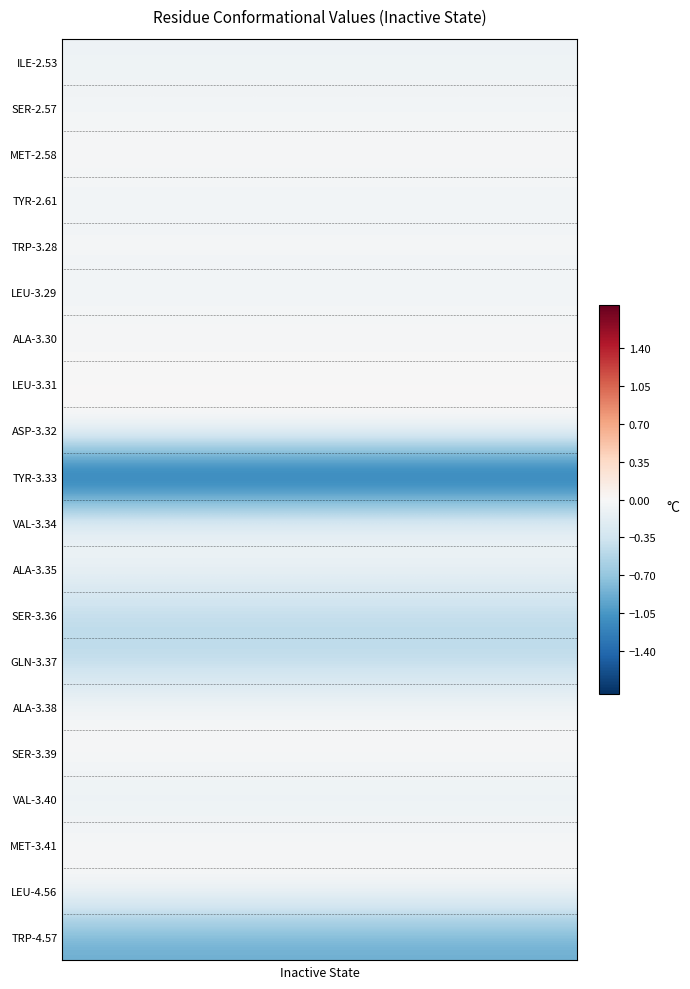

Reading left to right, list all the values displayed in this chart.

ILE-2.53: -0.1	-0.1	-0.1	-0.1	-0.1	-0.1	-0.1	-0.1	-0.1	-0.1	-0.1	-0.1	-0.1	-0.1	-0.1	-0.1	-0.1	-0.1	-0.1	-0.1
SER-2.57: -0.0	-0.0	-0.0	-0.0	-0.0	-0.0	-0.0	-0.0	-0.0	-0.0	-0.0	-0.0	-0.0	-0.0	-0.0	-0.0	-0.0	-0.0	-0.0	-0.0
MET-2.58: -0.0	-0.0	-0.0	-0.0	-0.0	-0.0	-0.0	-0.0	-0.0	-0.0	-0.0	-0.0	-0.0	-0.0	-0.0	-0.0	-0.0	-0.0	-0.0	-0.0
TYR-2.61: -0.1	-0.1	-0.1	-0.1	-0.1	-0.1	-0.1	-0.1	-0.1	-0.1	-0.1	-0.1	-0.1	-0.1	-0.1	-0.1	-0.1	-0.1	-0.1	-0.1
TRP-3.28: -0.0	-0.0	-0.0	-0.0	-0.0	-0.0	-0.0	-0.0	-0.0	-0.0	-0.0	-0.0	-0.0	-0.0	-0.0	-0.0	-0.0	-0.0	-0.0	-0.0
LEU-3.29: -0.1	-0.1	-0.1	-0.1	-0.1	-0.1	-0.1	-0.1	-0.1	-0.1	-0.1	-0.1	-0.1	-0.1	-0.1	-0.1	-0.1	-0.1	-0.1	-0.1
ALA-3.30: -0.0	-0.0	-0.0	-0.0	-0.0	-0.0	-0.0	-0.0	-0.0	-0.0	-0.0	-0.0	-0.0	-0.0	-0.0	-0.0	-0.0	-0.0	-0.0	-0.0
LEU-3.31: -0.0	-0.0	-0.0	-0.0	-0.0	-0.0	-0.0	-0.0	-0.0	-0.0	-0.0	-0.0	-0.0	-0.0	-0.0	-0.0	-0.0	-0.0	-0.0	-0.0
ASP-3.32: 0.1	0.1	0.1	0.1	0.1	0.1	0.1	0.1	0.1	0.1	0.1	0.1	0.1	0.1	0.1	0.1	0.1	0.1	0.1	0.1
TYR-3.33: -1.7	-1.7	-1.7	-1.7	-1.7	-1.7	-1.7	-1.7	-1.7	-1.7	-1.7	-1.7	-1.7	-1.7	-1.7	-1.7	-1.7	-1.7	-1.7	-1.7
VAL-3.34: -0.1	-0.1	-0.1	-0.1	-0.1	-0.1	-0.1	-0.1	-0.1	-0.1	-0.1	-0.1	-0.1	-0.1	-0.1	-0.1	-0.1	-0.1	-0.1	-0.1
ALA-3.35: -0.1	-0.1	-0.1	-0.1	-0.1	-0.1	-0.1	-0.1	-0.1	-0.1	-0.1	-0.1	-0.1	-0.1	-0.1	-0.1	-0.1	-0.1	-0.1	-0.1
SER-3.36: -0.5	-0.5	-0.5	-0.5	-0.5	-0.5	-0.5	-0.5	-0.5	-0.5	-0.5	-0.5	-0.5	-0.5	-0.5	-0.5	-0.5	-0.5	-0.5	-0.5
GLN-3.37: -0.5	-0.5	-0.5	-0.5	-0.5	-0.5	-0.5	-0.5	-0.5	-0.5	-0.5	-0.5	-0.5	-0.5	-0.5	-0.5	-0.5	-0.5	-0.5	-0.5
ALA-3.38: -0.0	-0.0	-0.0	-0.0	-0.0	-0.0	-0.0	-0.0	-0.0	-0.0	-0.0	-0.0	-0.0	-0.0	-0.0	-0.0	-0.0	-0.0	-0.0	-0.0
SER-3.39: -0.0	-0.0	-0.0	-0.0	-0.0	-0.0	-0.0	-0.0	-0.0	-0.0	-0.0	-0.0	-0.0	-0.0	-0.0	-0.0	-0.0	-0.0	-0.0	-0.0
VAL-3.40: -0.1	-0.1	-0.1	-0.1	-0.1	-0.1	-0.1	-0.1	-0.1	-0.1	-0.1	-0.1	-0.1	-0.1	-0.1	-0.1	-0.1	-0.1	-0.1	-0.1
MET-3.41: -0.0	-0.0	-0.0	-0.0	-0.0	-0.0	-0.0	-0.0	-0.0	-0.0	-0.0	-0.0	-0.0	-0.0	-0.0	-0.0	-0.0	-0.0	-0.0	-0.0
LEU-4.56: -0.0	-0.0	-0.0	-0.0	-0.0	-0.0	-0.0	-0.0	-0.0	-0.0	-0.0	-0.0	-0.0	-0.0	-0.0	-0.0	-0.0	-0.0	-0.0	-0.0
TRP-4.57: -0.9	-0.9	-0.9	-0.9	-0.9	-0.9	-0.9	-0.9	-0.9	-0.9	-0.9	-0.9	-0.9	-0.9	-0.9	-0.9	-0.9	-0.9	-0.9	-0.9